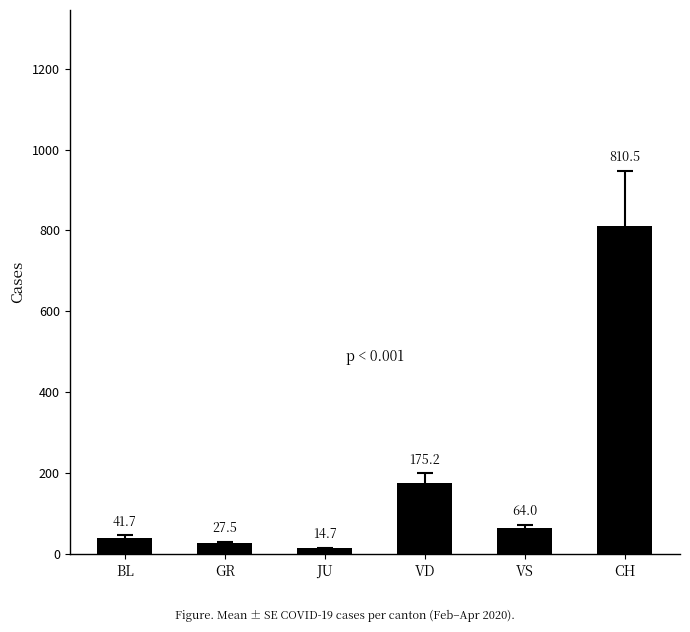

Which category has the highest value across all series?

CH